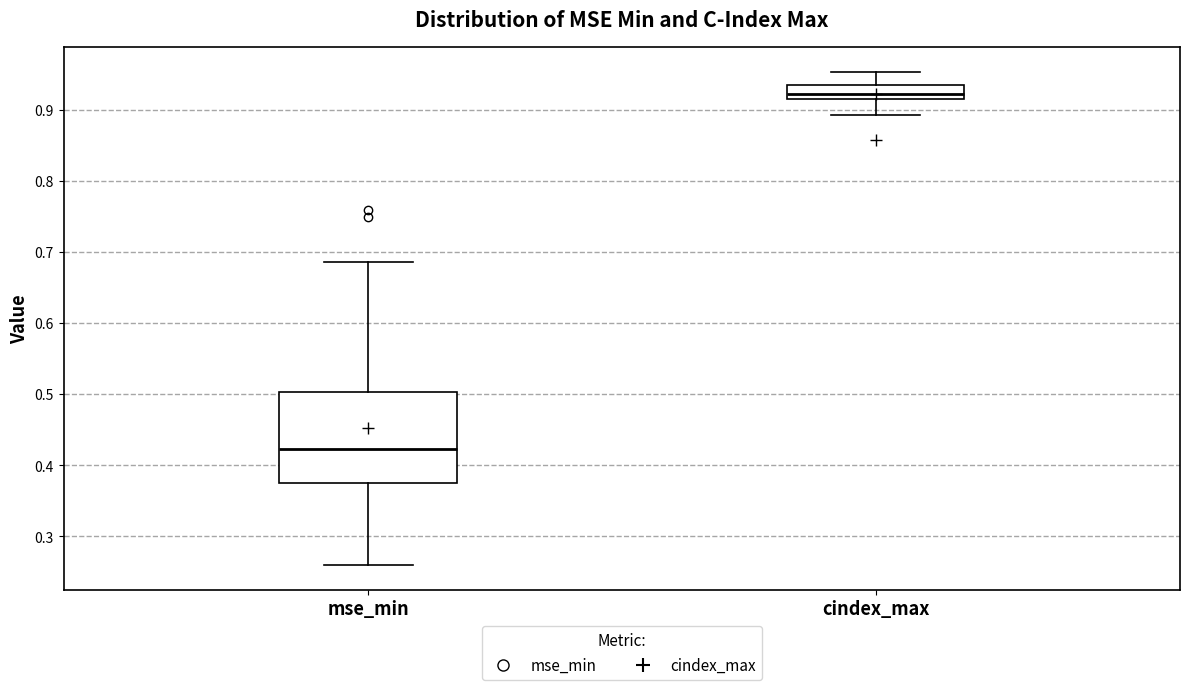

Comparing the boxes themselves (not the whiskers), which one is the tallest?

mse_min